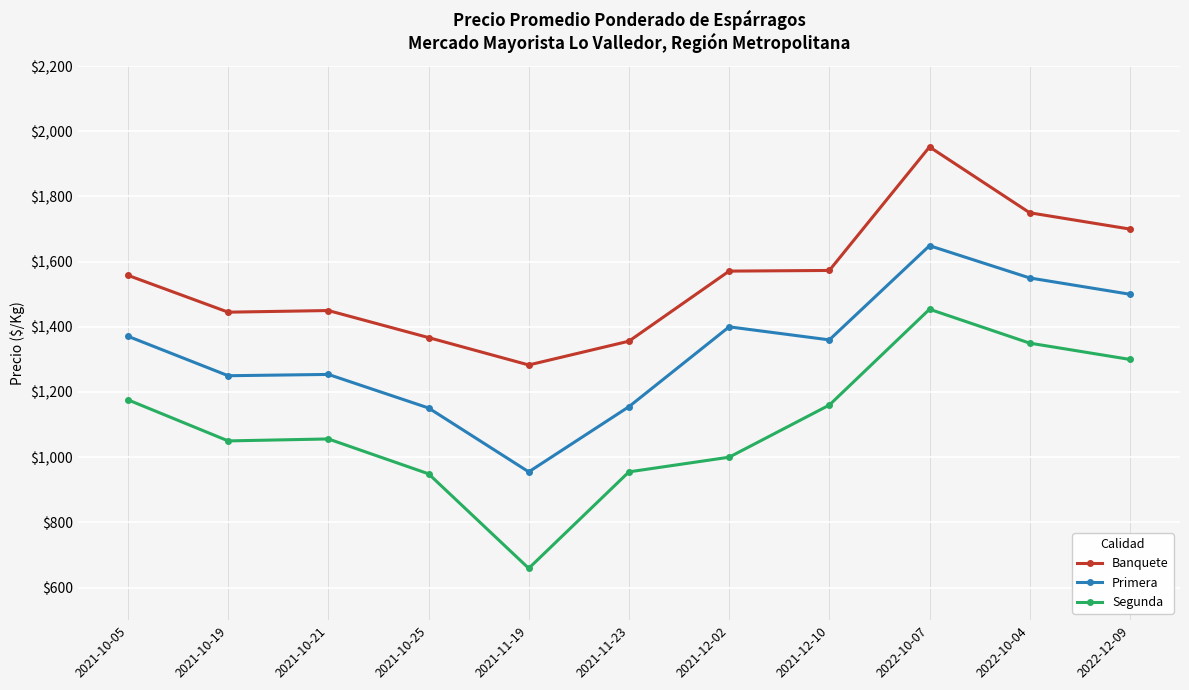

At which label does Segunda first exceed 1056?

2021-10-05